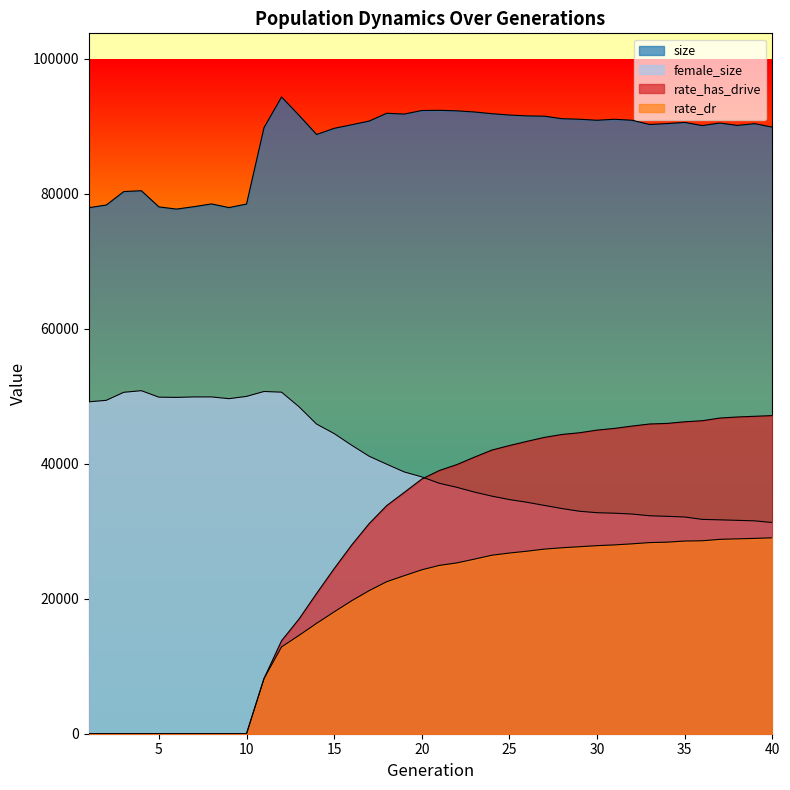

The value of female_size at 18 is 64591.8. True or false?

False